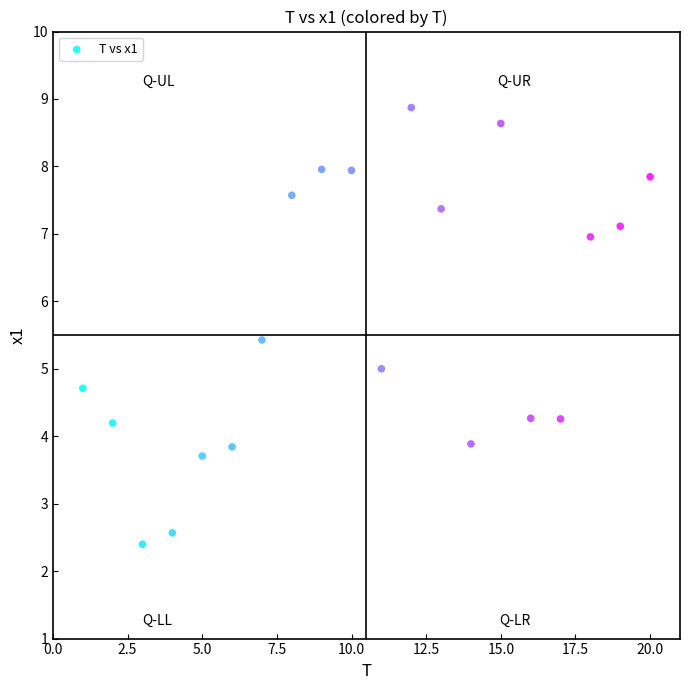

What is the range of Y values (max minus min)?

6.5